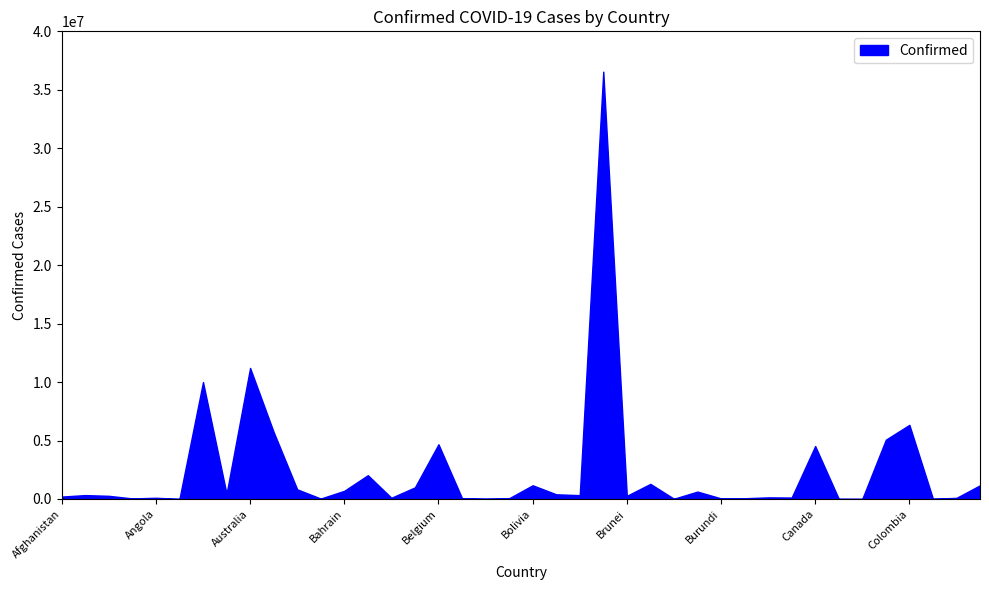

What is the average value?

2405621